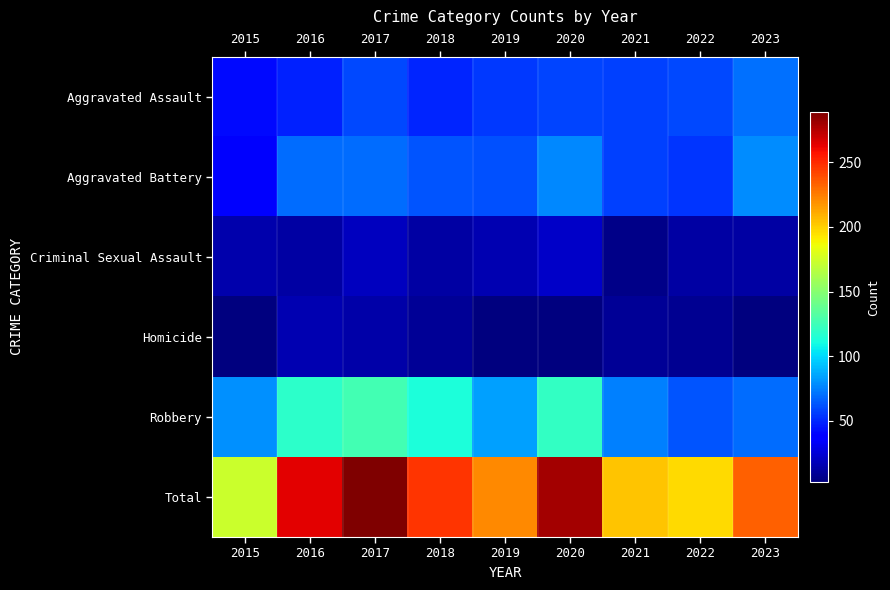

Which series has the largest range (max minus min)?

Total